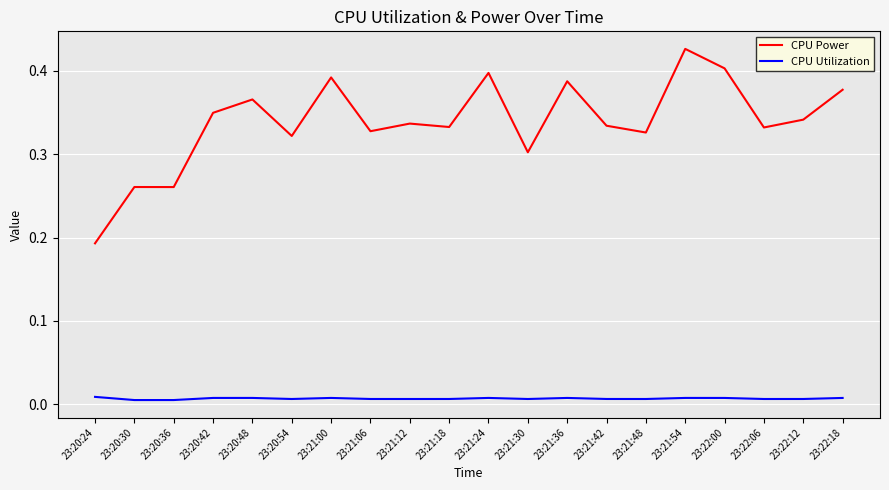

Which series has the largest range (max minus min)?

CPU Power